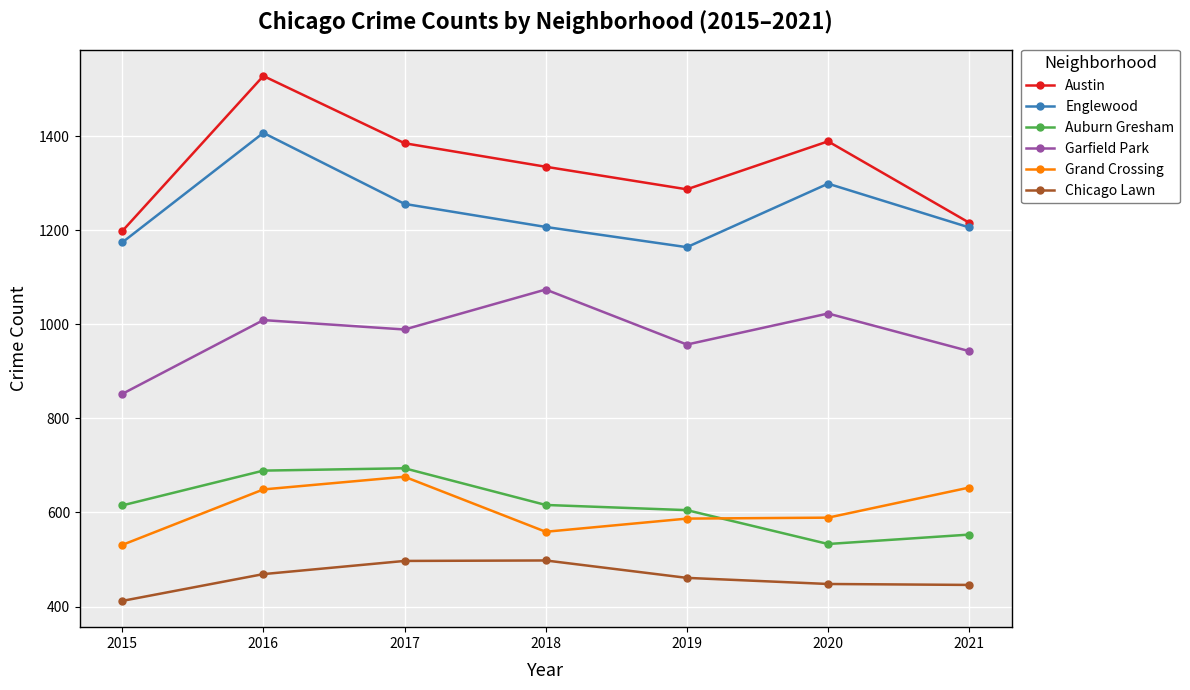

True or false: Englewood and Garfield Park intersect in this chart.

False